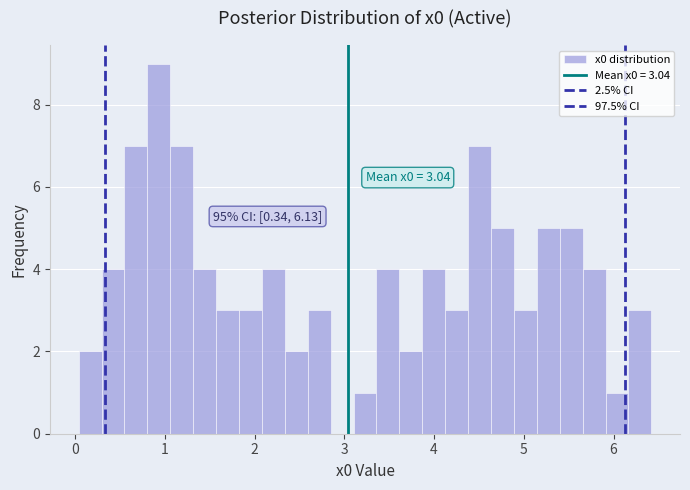

Read against the x-axis, roughly where is the centre of the tallest bar?

0.9